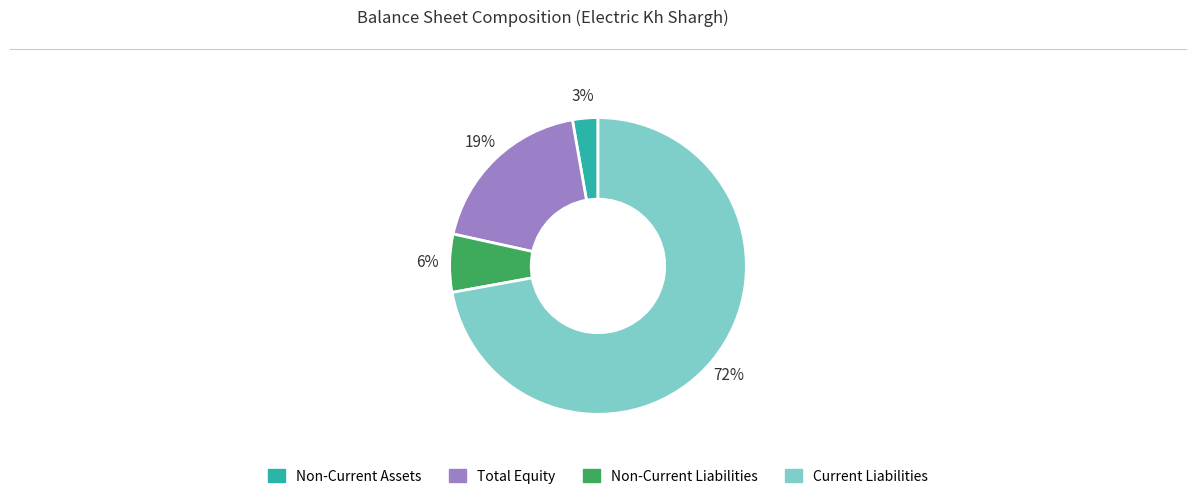

To the nearest percent, what is the difference between the largest and smallest slice percentages?

69%